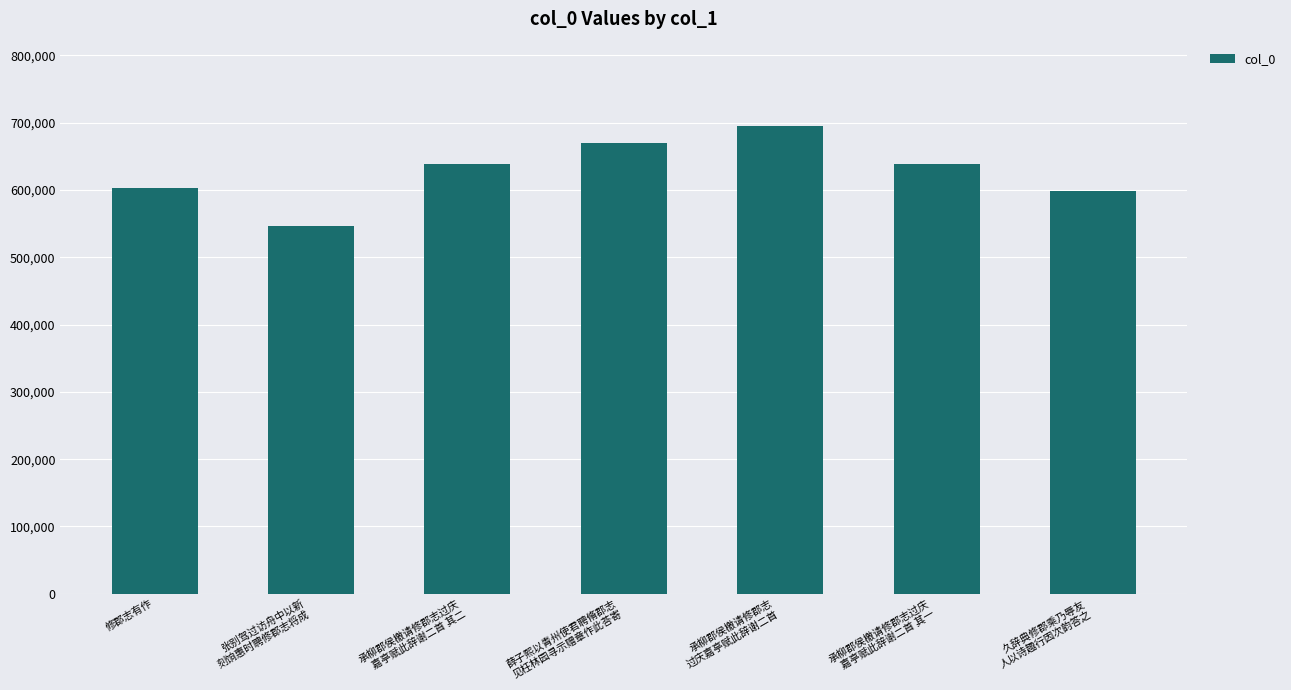

What is the maximum value shown in the chart?

695264